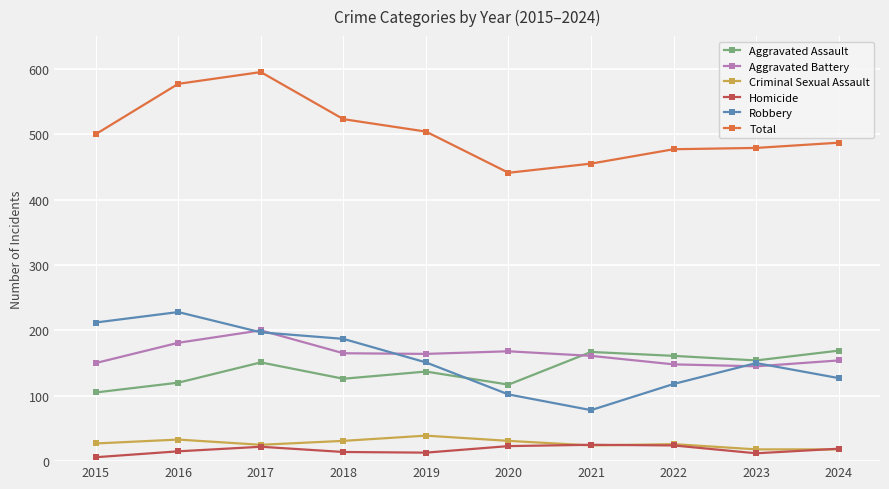

Does the chart have visible grid lines?

Yes